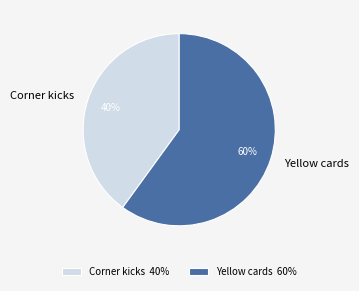

To the nearest percent, what percentage of the pie is Yellow cards?

60%